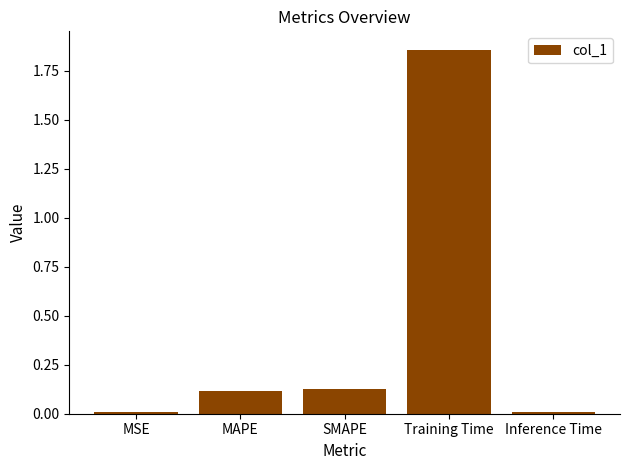

How many distinct data groups are displayed?

1